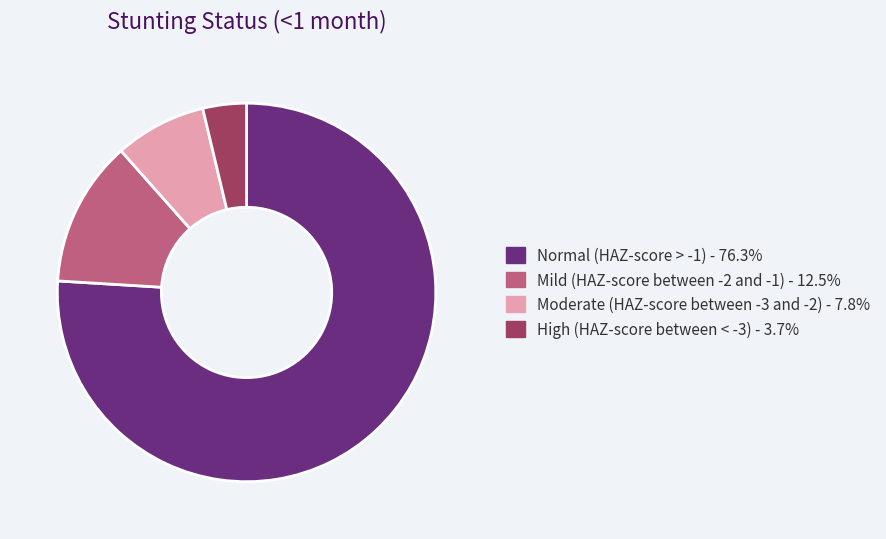

Combined, do Mild (HAZ-score between -2 and -1) - 12.5% and Normal (HAZ-score > -1) - 76.3% account for over 50%?

Yes